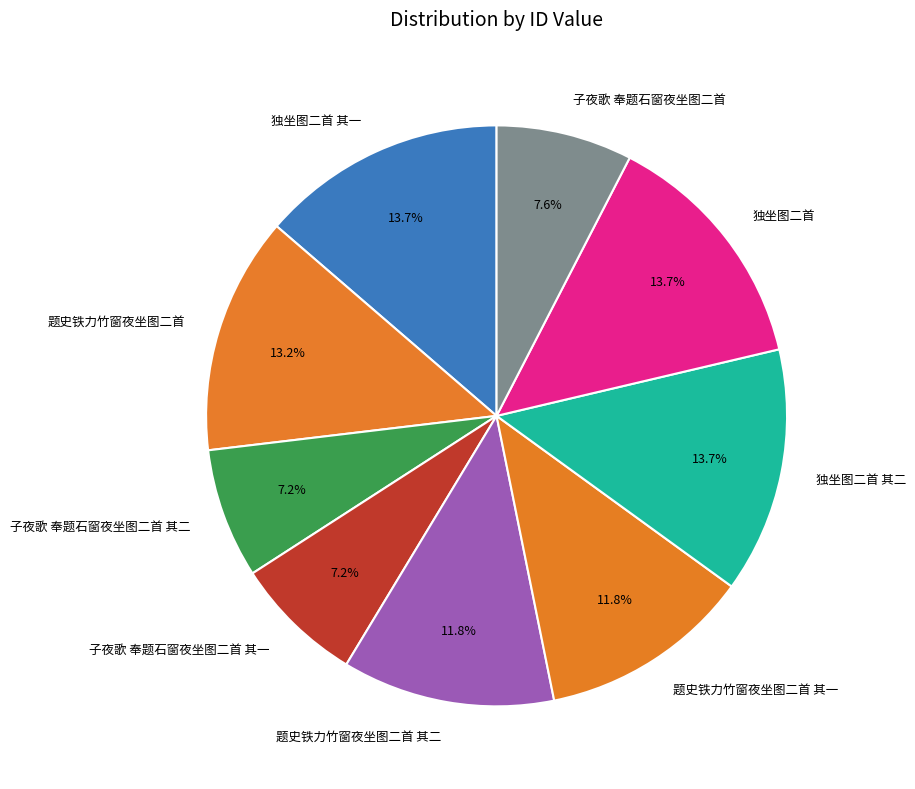

What percentage is the 题史铁力竹窗夜坐图二首 slice, to the nearest percent?

13%